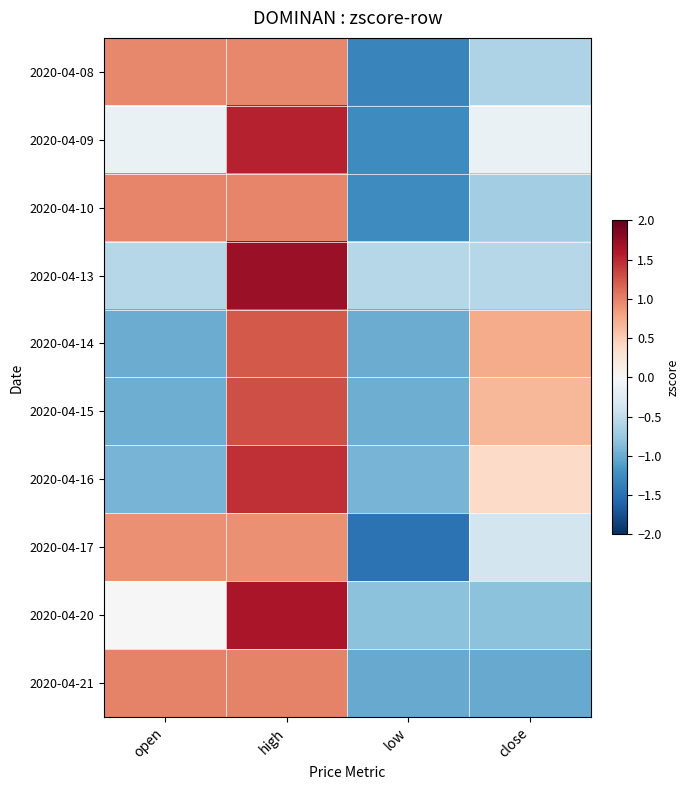

What is the maximum value shown in the chart?

1.7